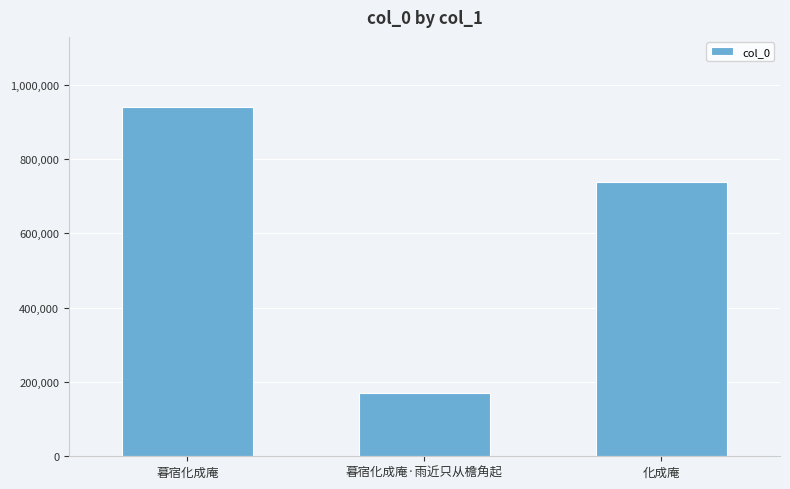

At which label is the value closest to 555419?

化成庵